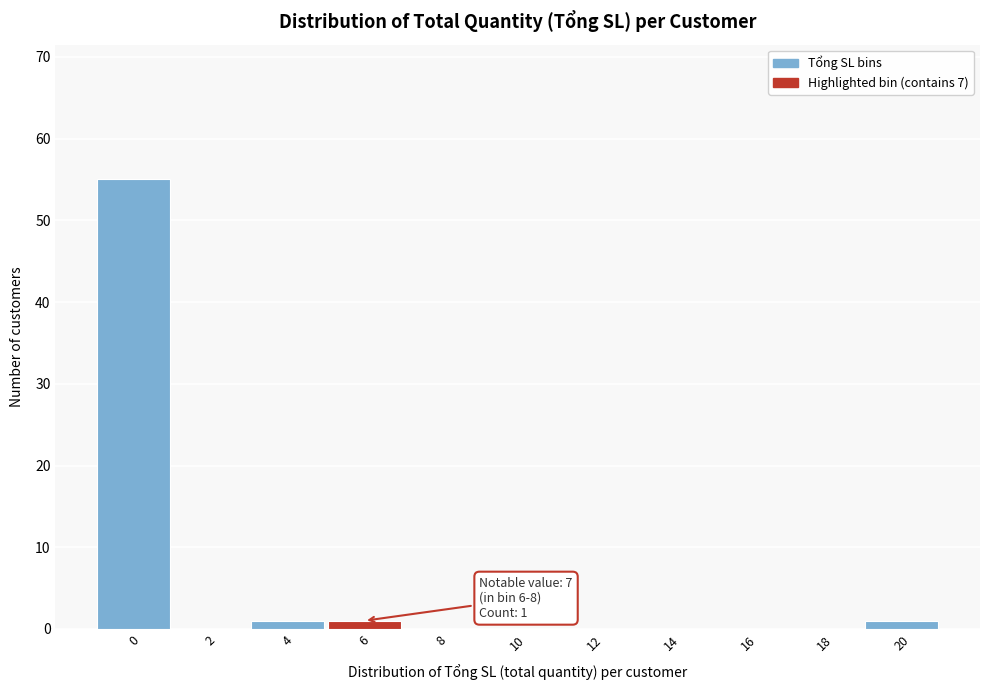

Reading right to left, transcribe all the data shown in this chart.

20=1	18=0	16=0	14=0	12=0	10=0	8=0	6=1	4=1	2=0	0=55